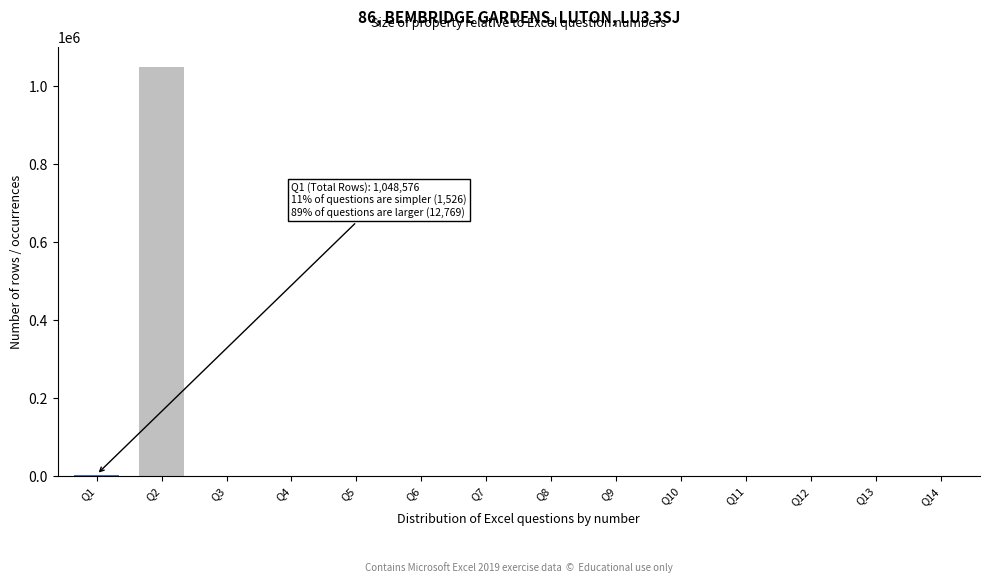

What is the sum of all values?

1051495